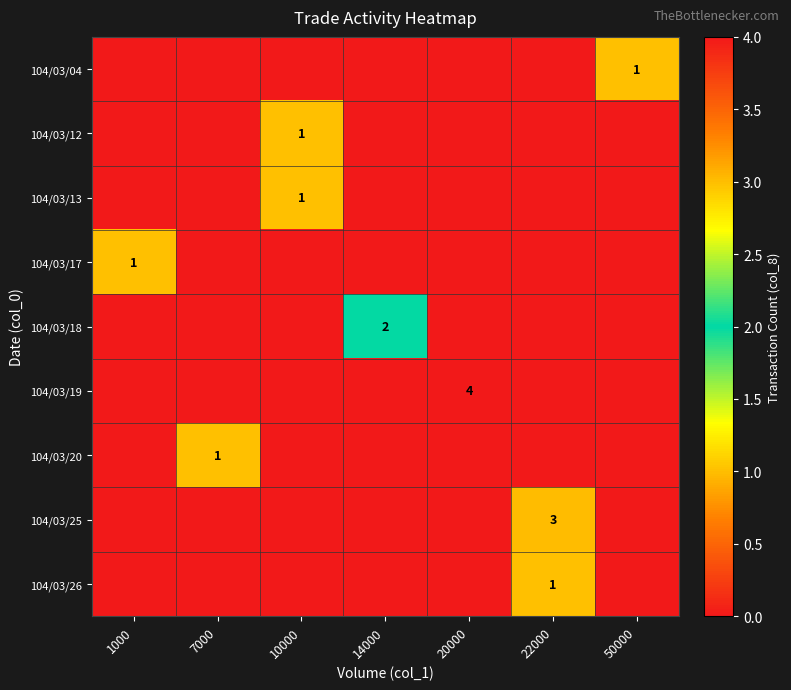

The 104/03/04 series shows 1 at 50000. True or false?

True